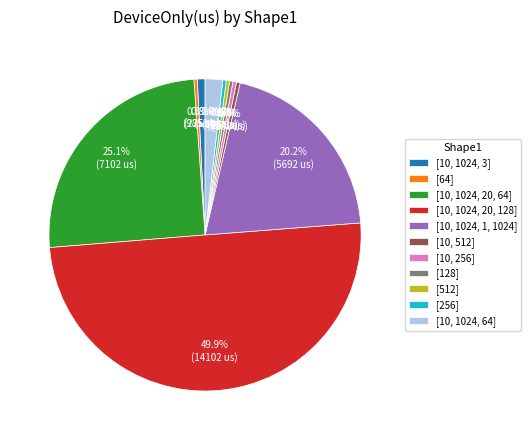

What is the ratio of the value at [10, 1024, 1, 1024] to the value at [10, 1024, 3]?

25.3